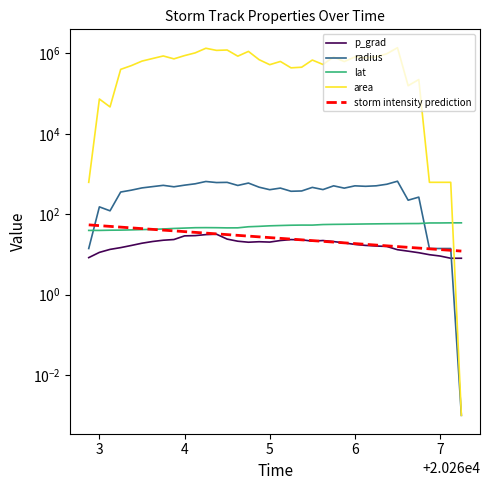

List the series in order of their peak value, lowest first.

p_grad, storm intensity prediction, lat, radius, area